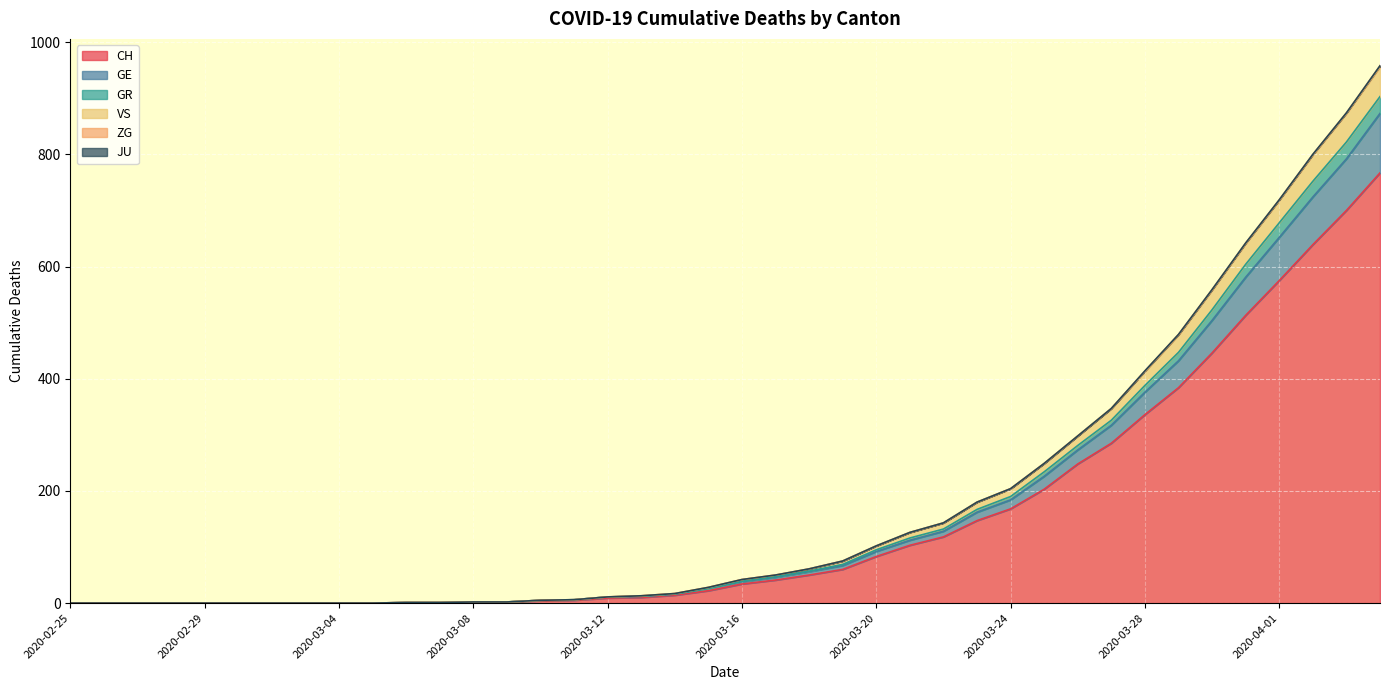

Rank the categories by GR value from lowest to highest.

2020-02-25, 2020-02-26, 2020-02-27, 2020-02-28, 2020-02-29, 2020-03-01, 2020-03-02, 2020-03-03, 2020-03-04, 2020-03-05, 2020-03-06, 2020-03-07, 2020-03-08, 2020-03-09, 2020-03-10, 2020-03-11, 2020-03-12, 2020-03-13, 2020-03-14, 2020-03-15, 2020-03-16, 2020-03-17, 2020-03-18, 2020-03-19, 2020-03-20, 2020-03-21, 2020-03-22, 2020-03-23, 2020-03-24, 2020-03-25, 2020-03-26, 2020-03-27, 2020-03-28, 2020-03-29, 2020-03-30, 2020-03-31, 2020-04-01, 2020-04-02, 2020-04-03, 2020-04-04